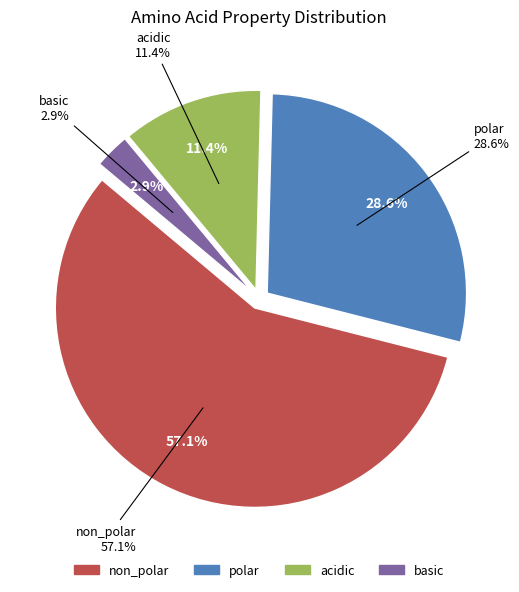

To the nearest percent, what is the difference between the polar and basic slice percentages?

26%